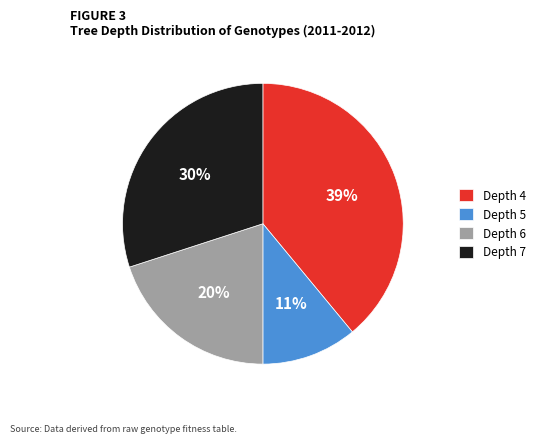

Do Depth 4 and Depth 7 together represent more than half of the pie?

Yes